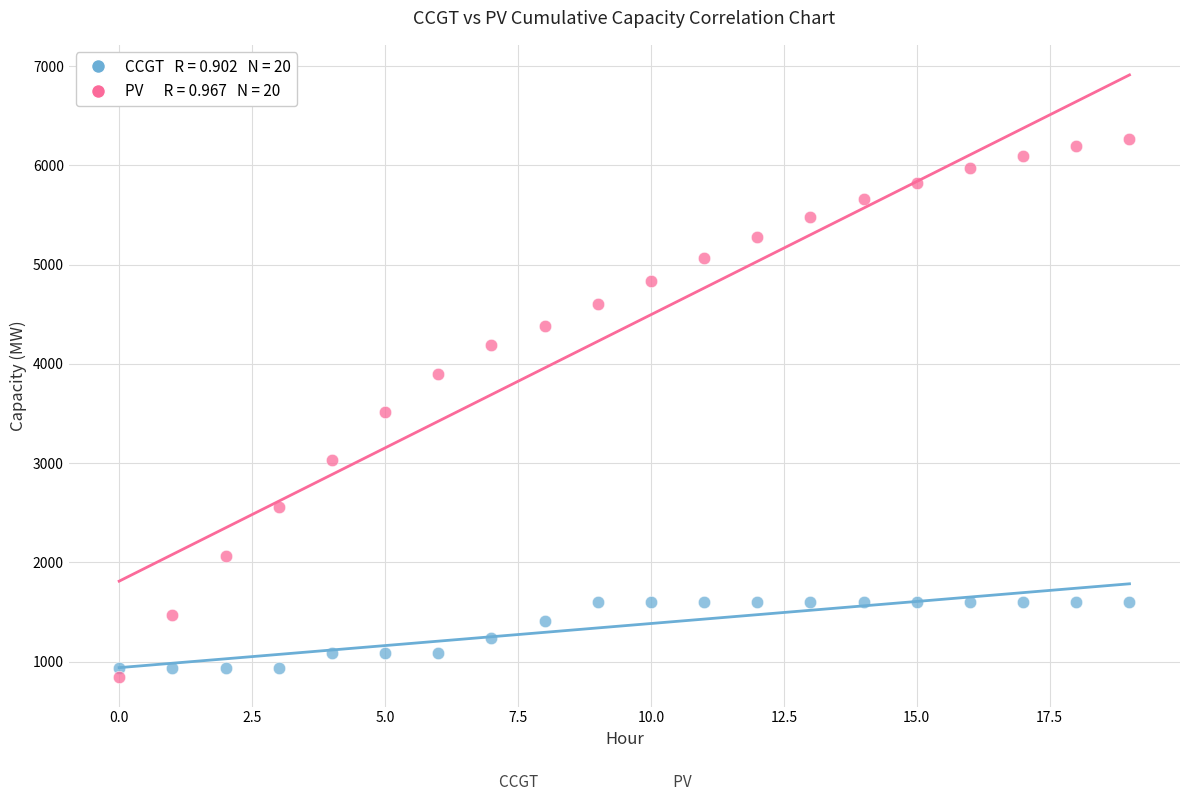

Across all data points, what is the range of Y values (max minus min)?

5416